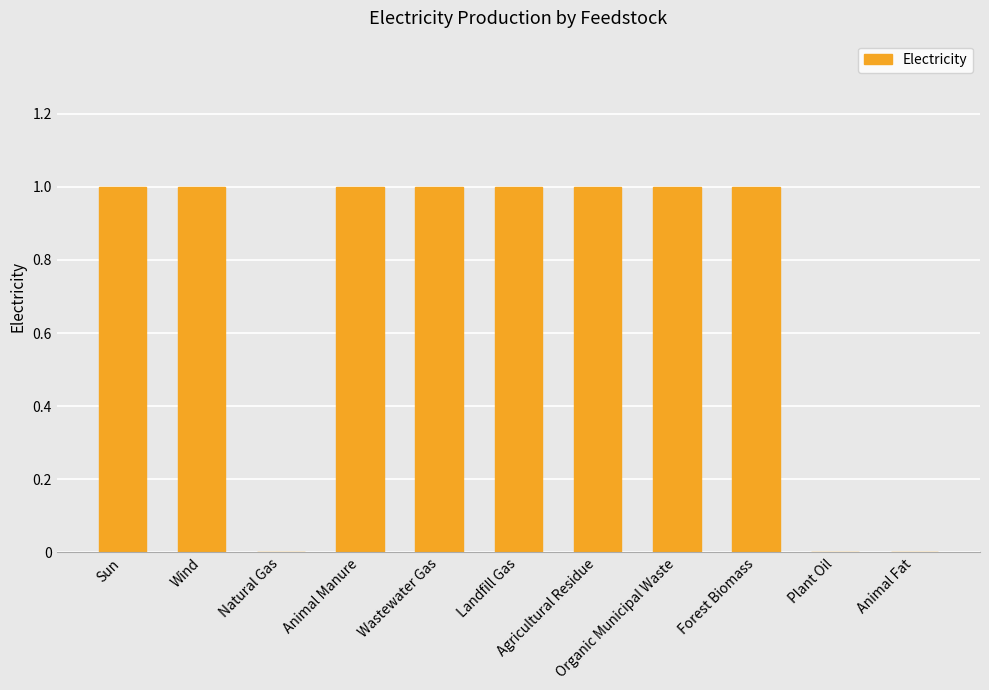

How many series are shown in this chart?

1